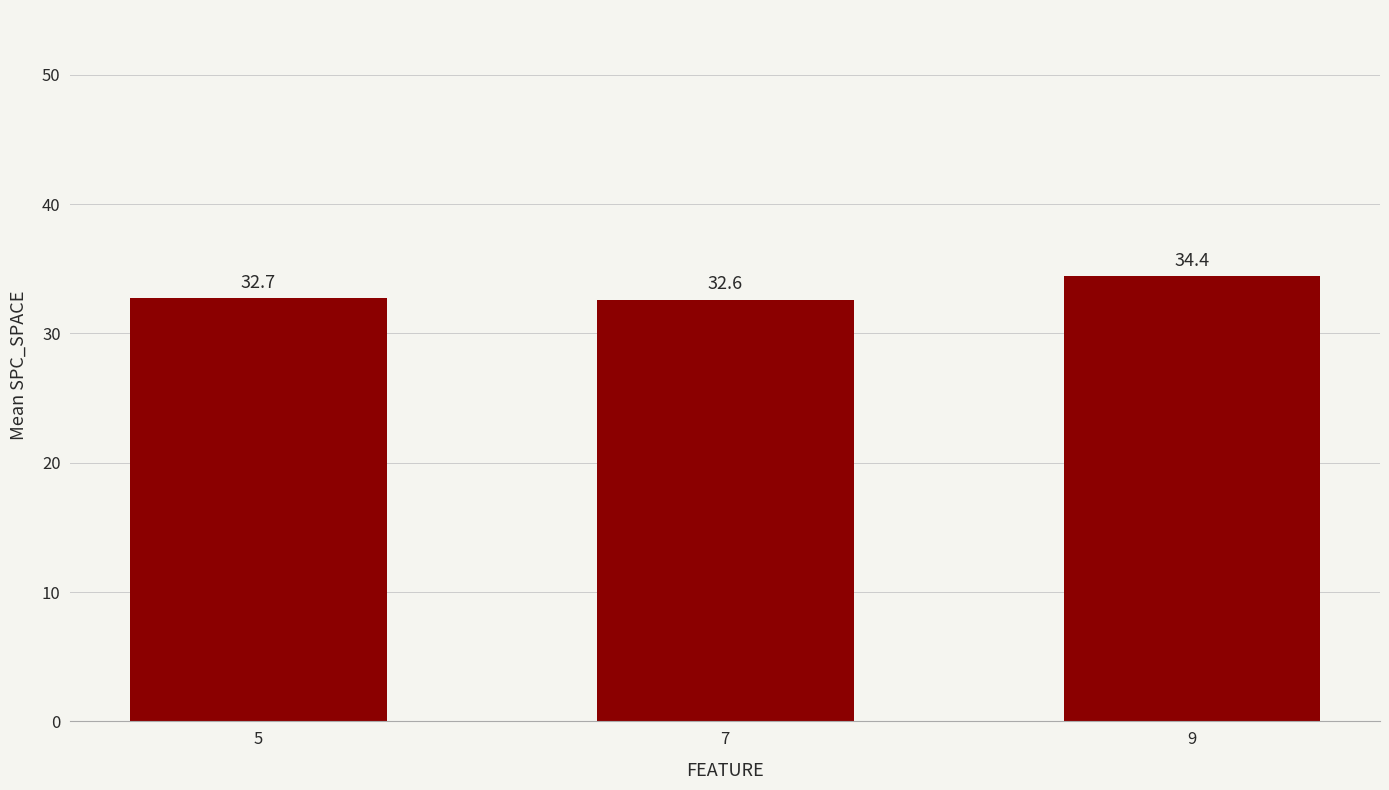

List the labels in order of value, largest first.

9, 5, 7